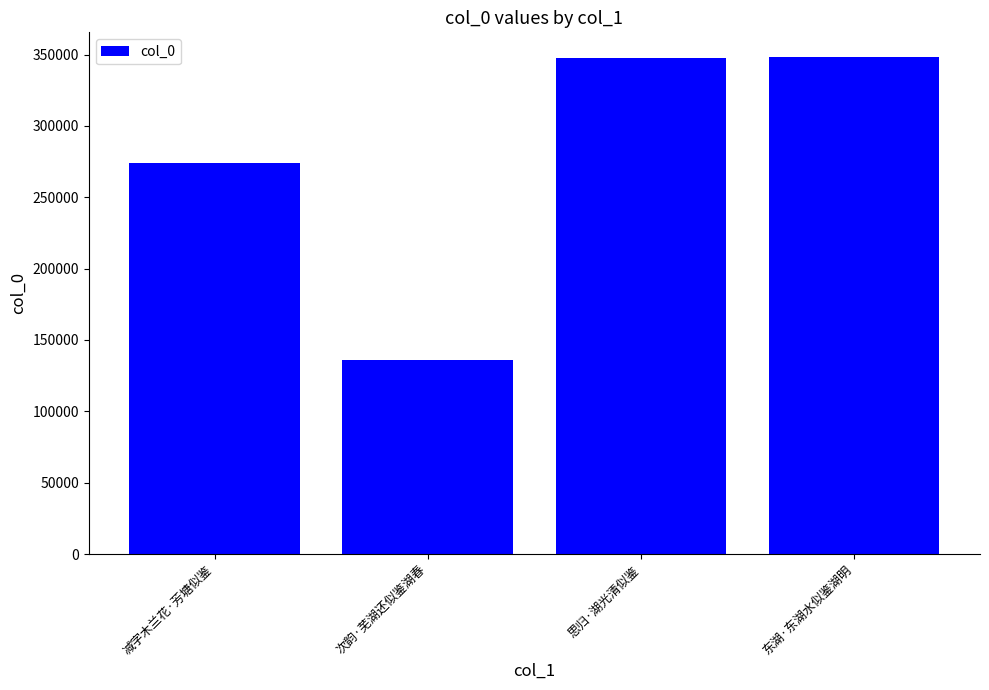

Which category has the lowest value across all series?

次韵·芜湖还似鉴湖春